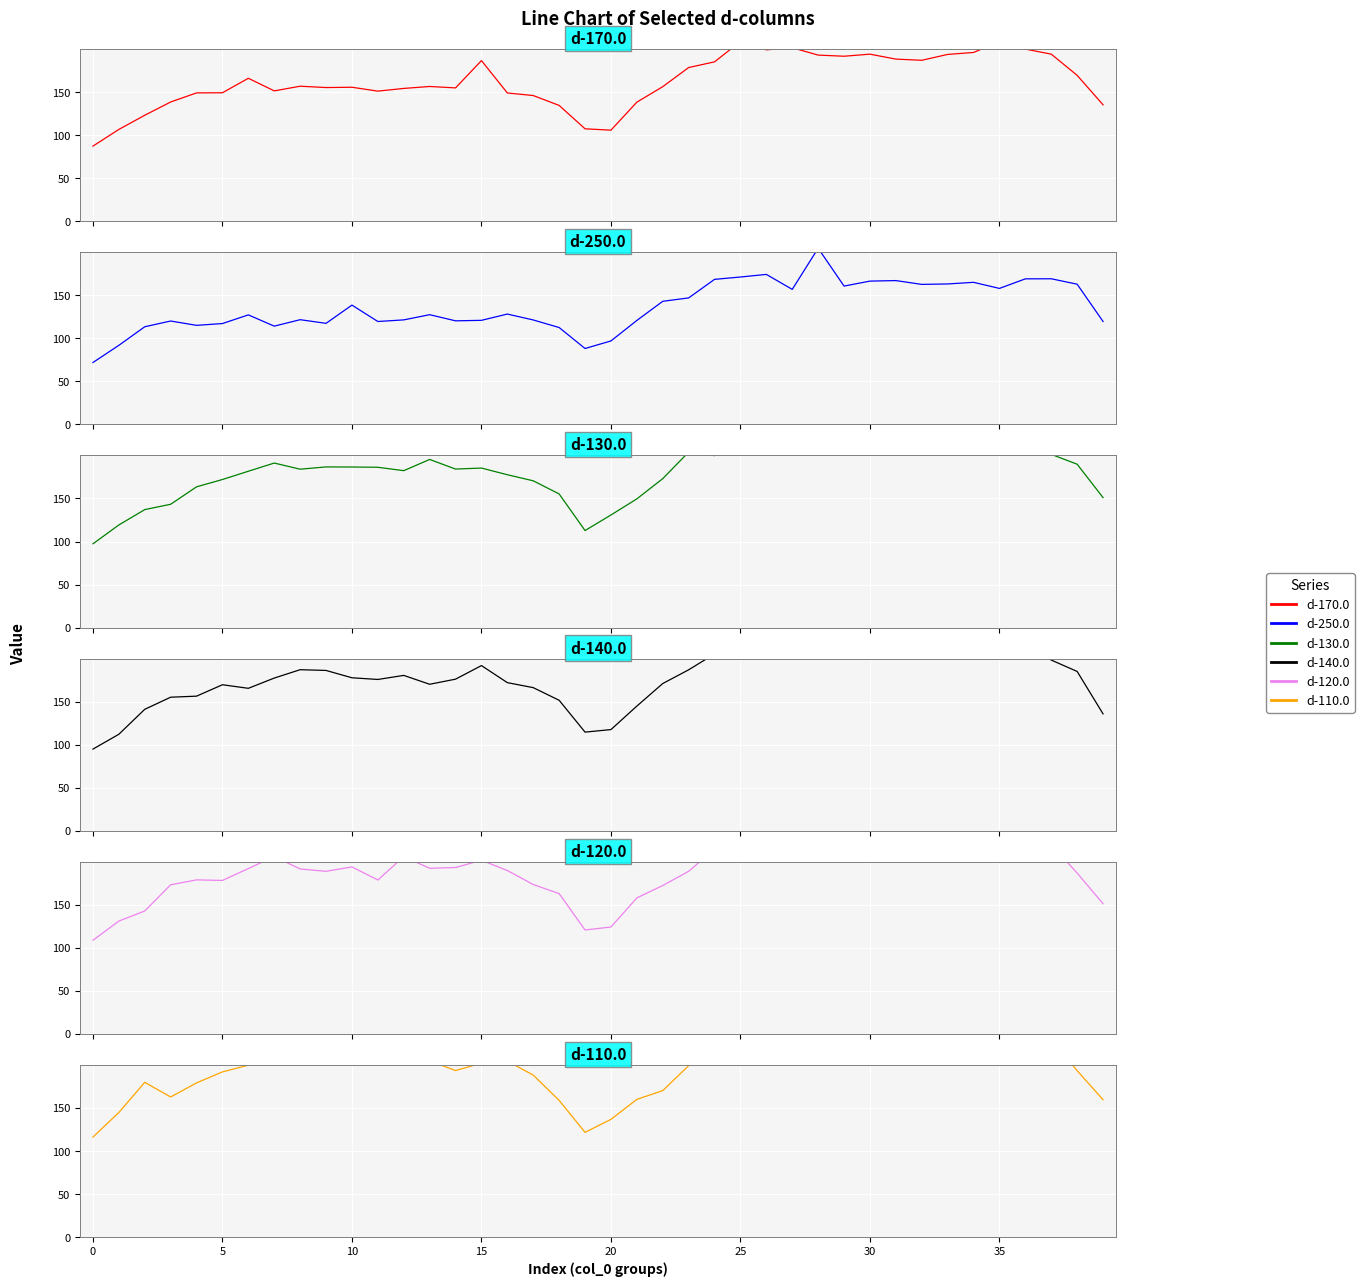

Read the d-250.0 value at 31.

167.1